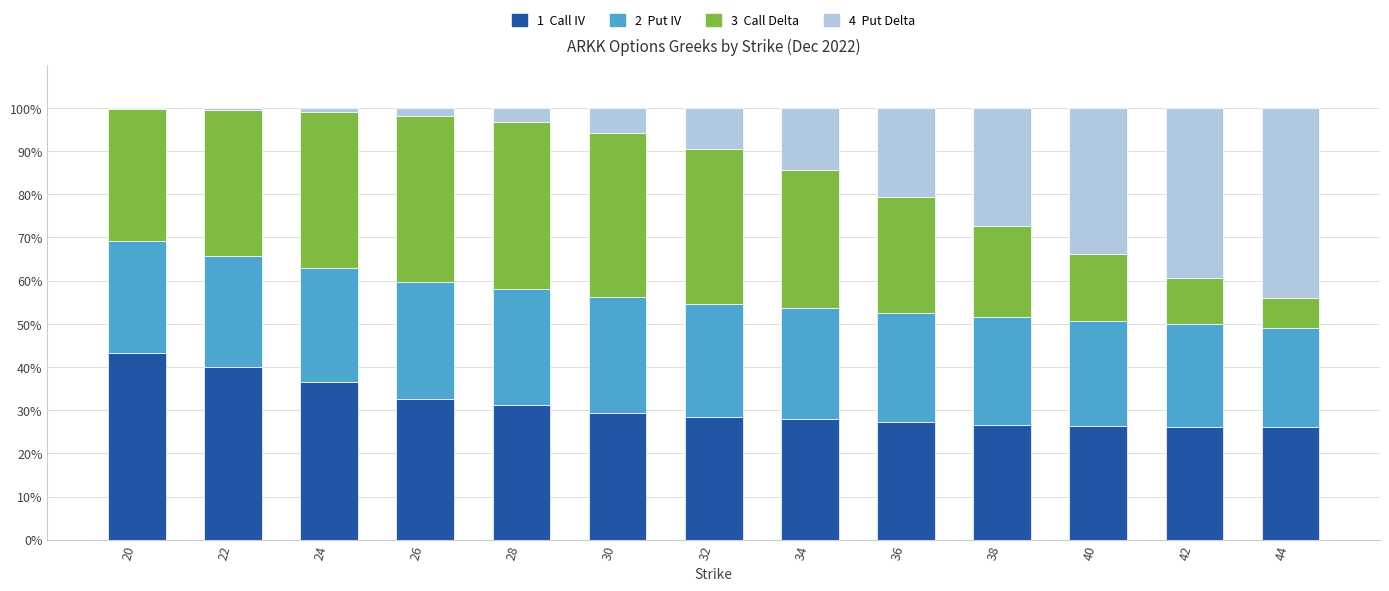

Are the bars grouped side by side (vs. stacked)?

No